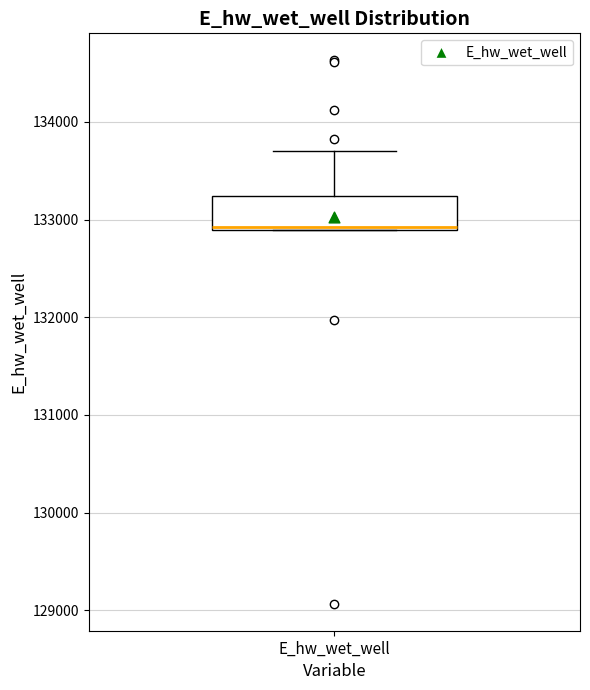

Transcribe this box plot: give where the median line is, the range the box spans, and where the two whiskers end, as read against the y-axis. The values are not printed on the chart, so give them approximately, as read against the axis.

median 132900, box 132900 to 133200, whiskers 132900 to 133700